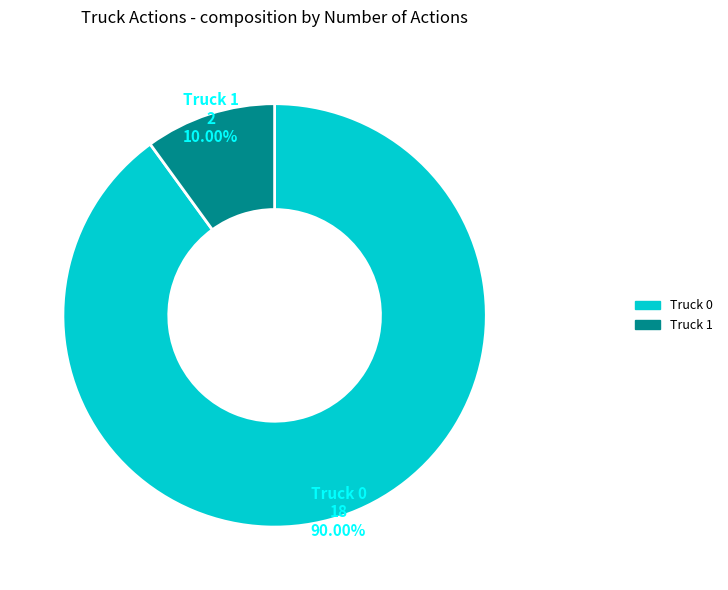

How many segments does this pie chart have?

2